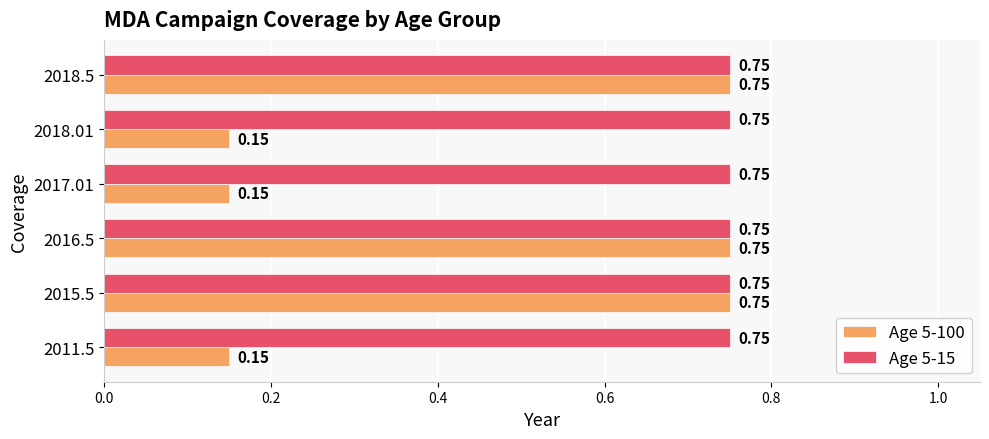

What are all the series names shown in the legend?

Age 5-100, Age 5-15